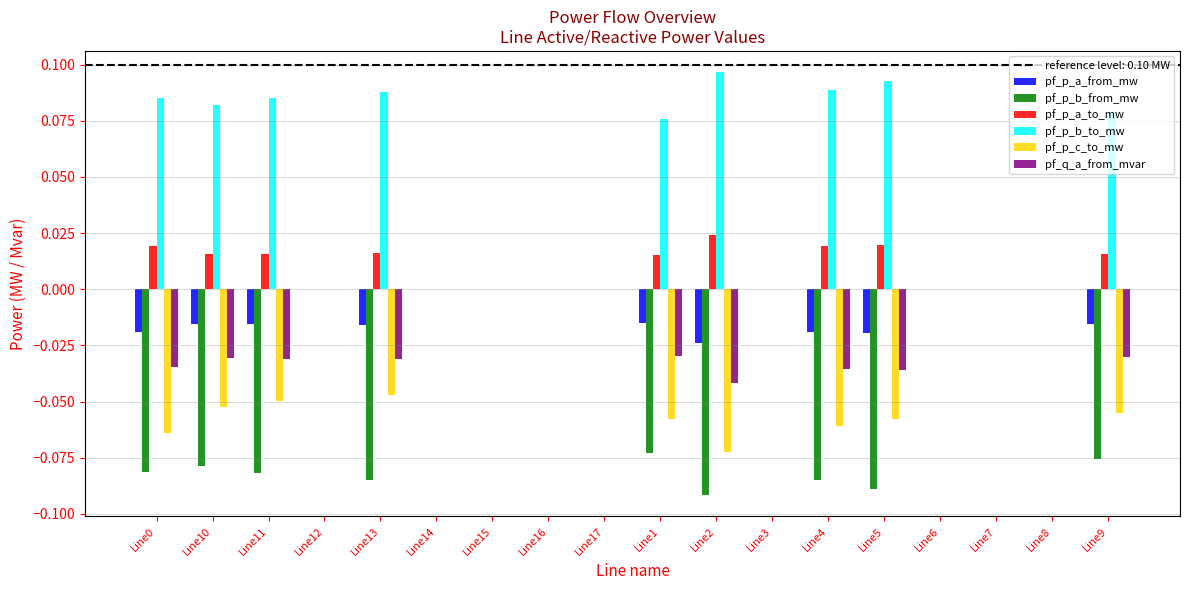

Which has a higher value, Line3 or Line4?

Line3